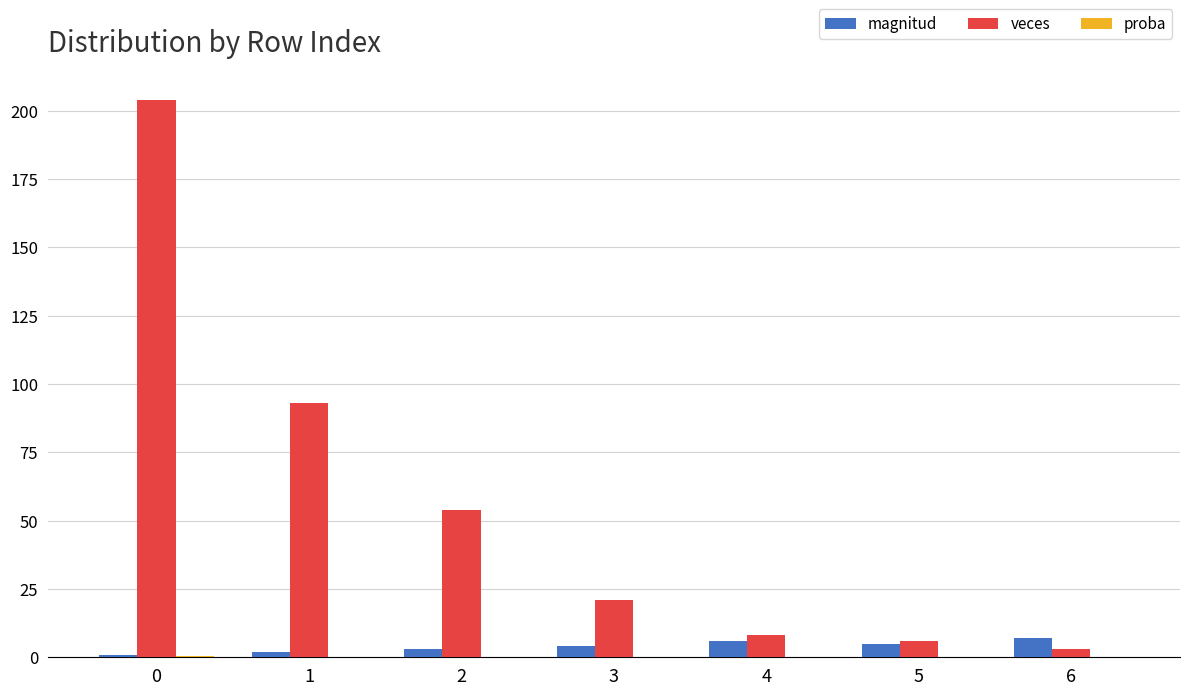

Between 1 and 2, which series saw the biggest shift?

veces